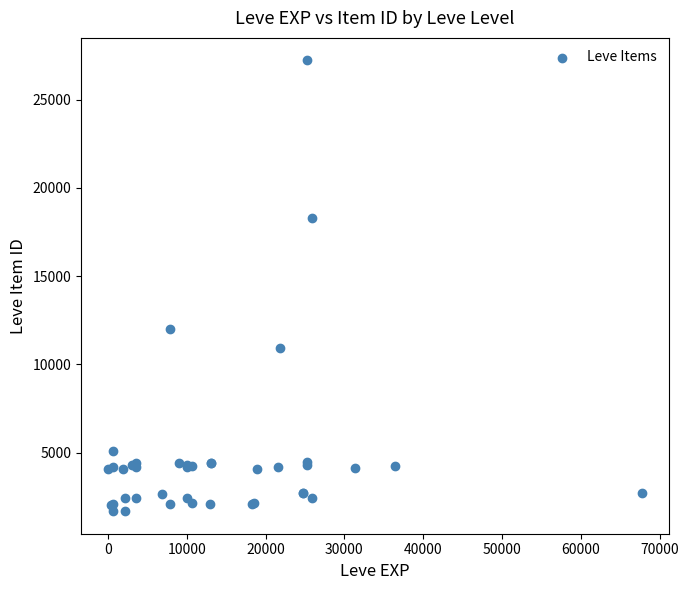

What Y value in the scatter plot is closest to 14448?

12018